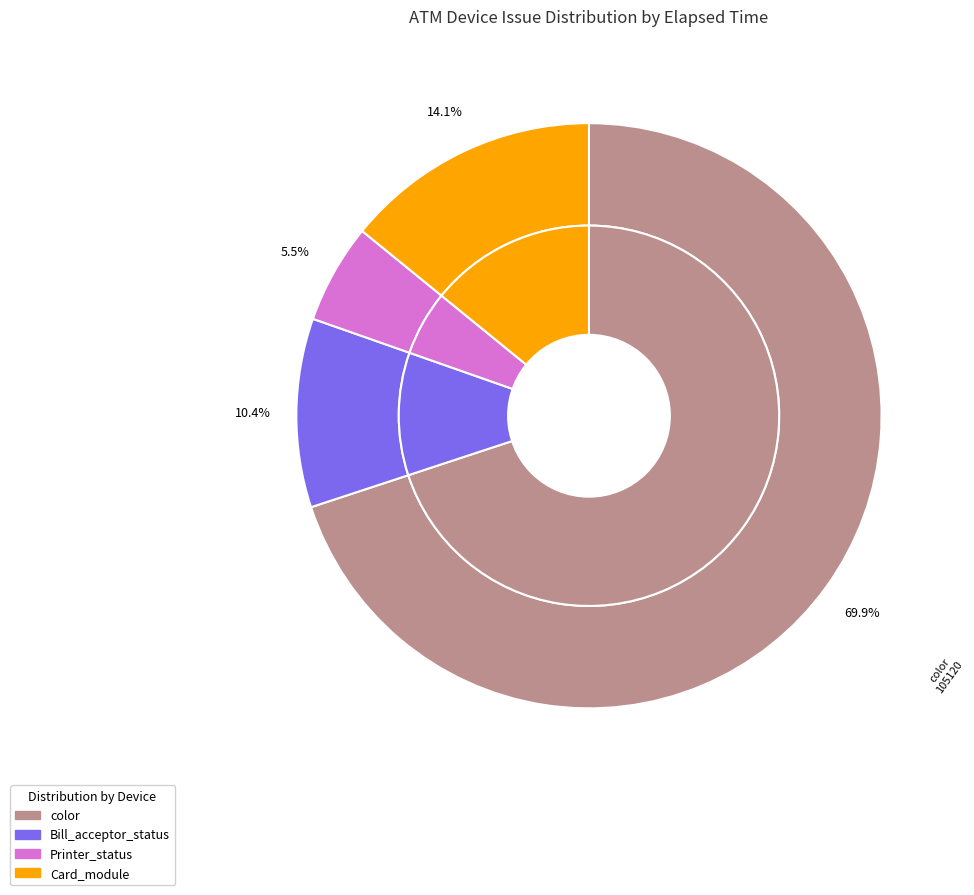

Does color account for over 50% of the chart?

No